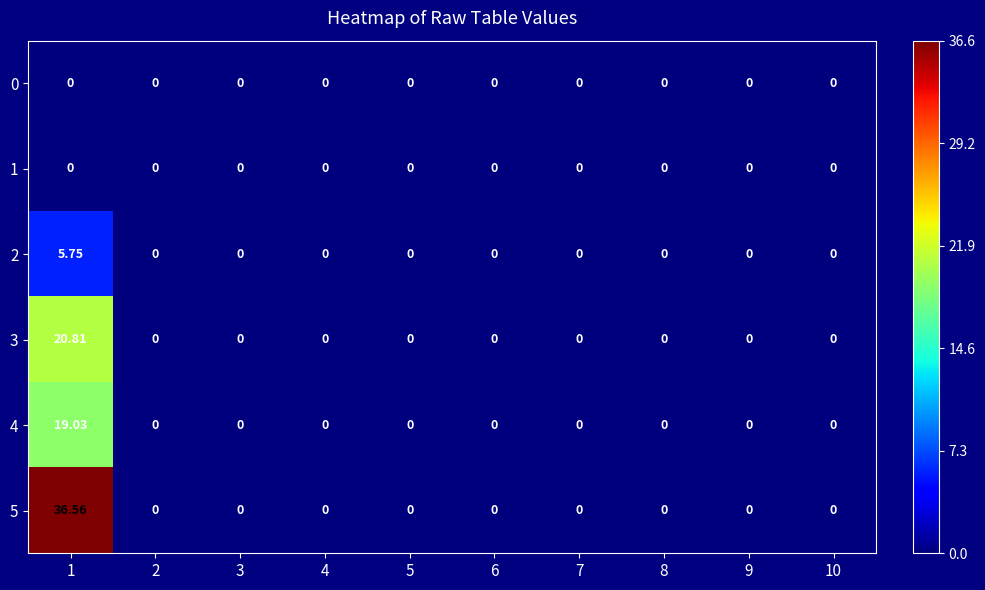

Which series has the largest total across all categories?

5